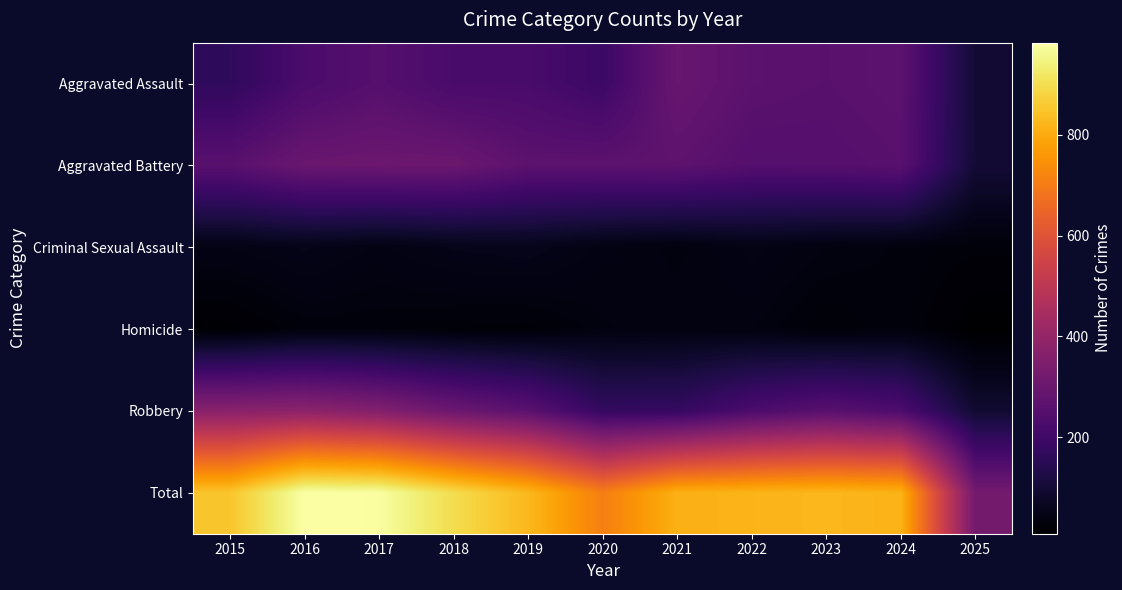

Which series has the largest range (max minus min)?

Total